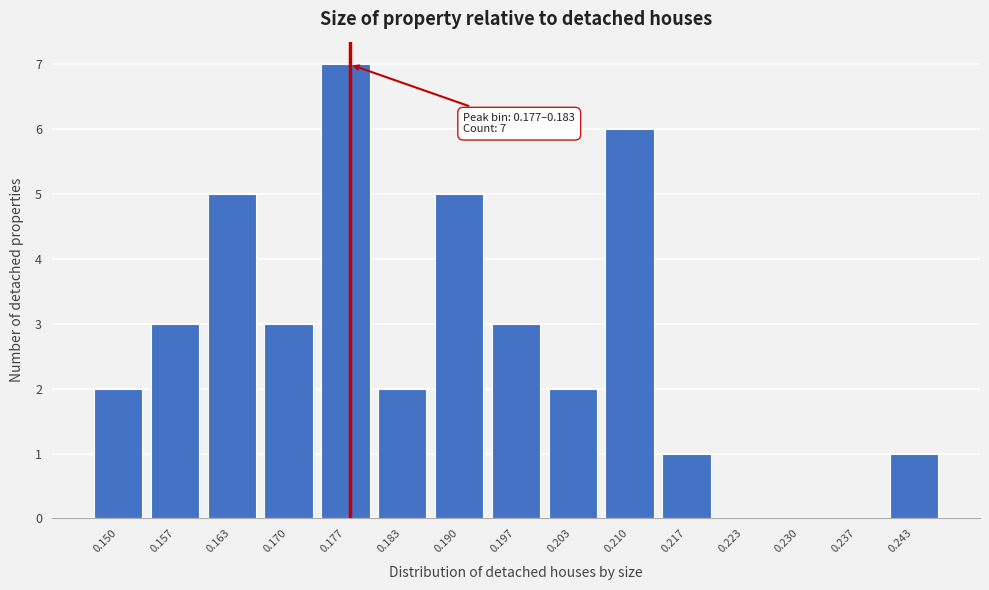

Reading left to right, list all the values displayed in this chart.

0.150=2	0.157=3	0.163=5	0.170=3	0.177=7	0.183=2	0.190=5	0.197=3	0.203=2	0.210=6	0.217=1	0.223=0	0.230=0	0.237=0	0.243=1